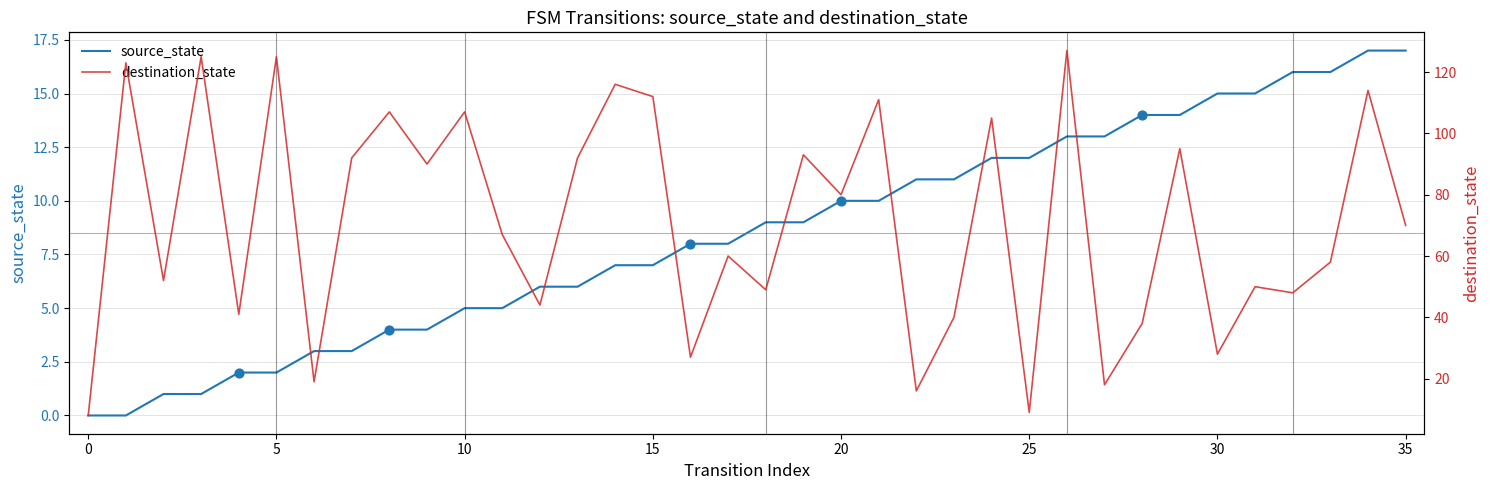

Which series has the largest total across all categories?

destination_state